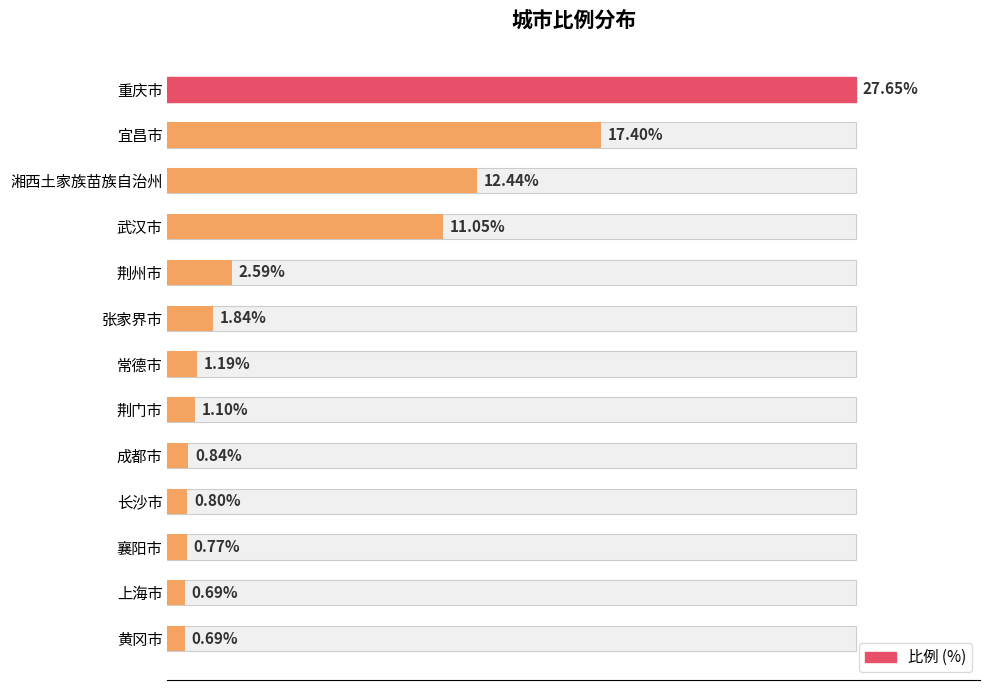

Is it true that the value at 武汉市 is 4.7?

False